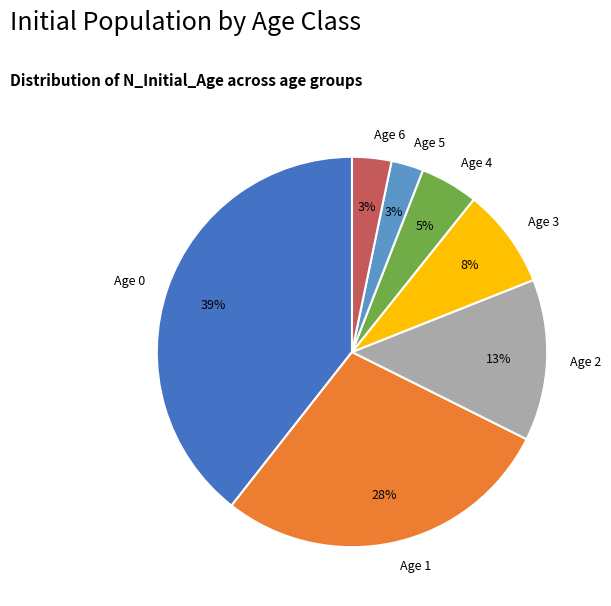

How many segments does this pie chart have?

7